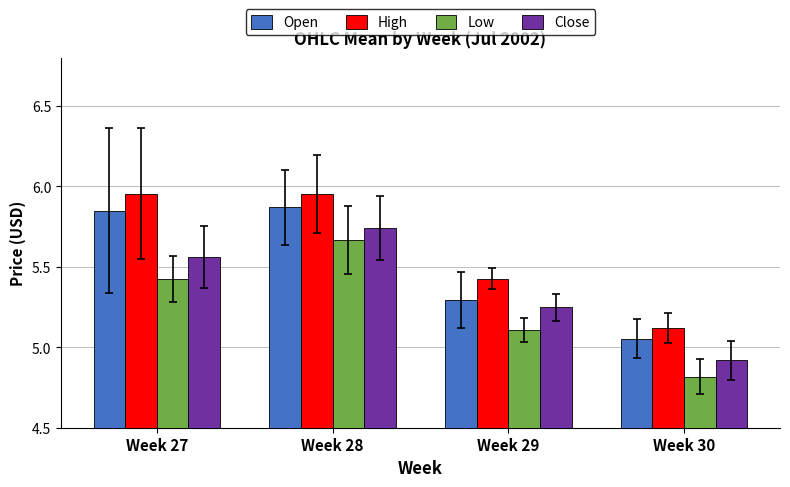

True or false: Open has a value of 5.1 at Week 30.

True